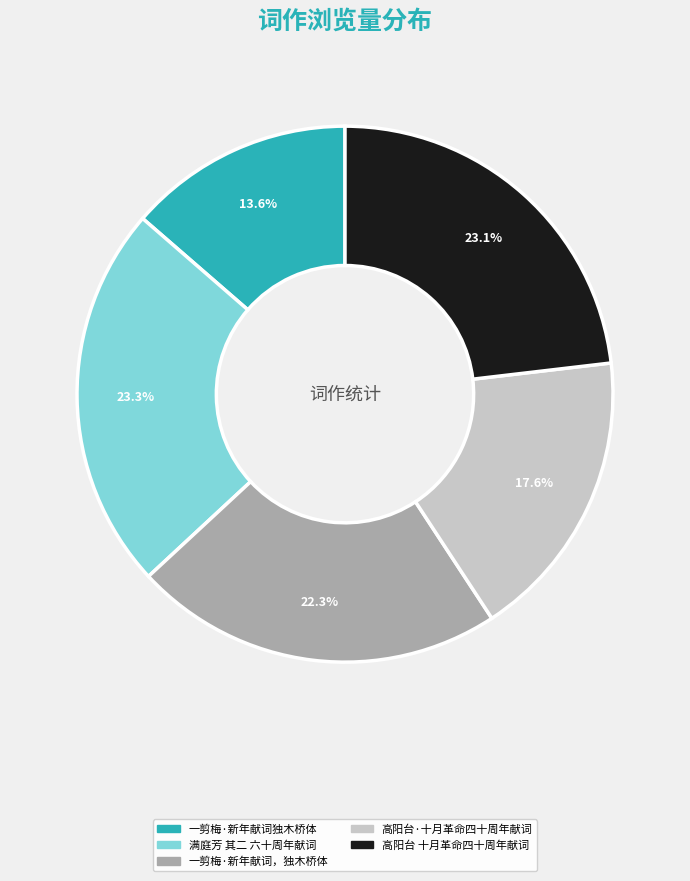

To the nearest percent, what is the combined percentage of 高阳台 十月革命四十周年献词 and 一剪梅·新年献词，独木桥体?

45%